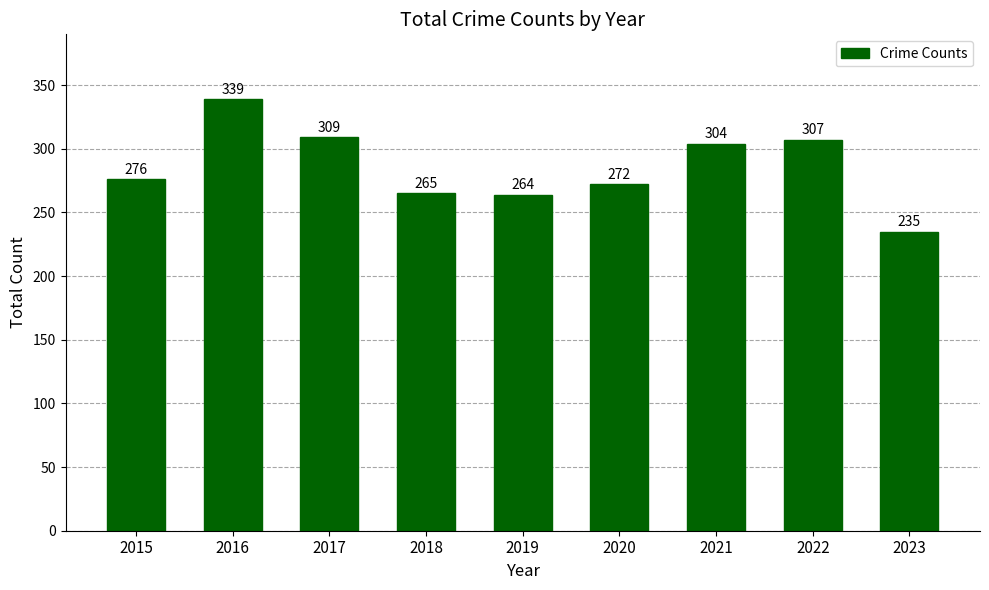

What value does the data have at 2023, to the nearest 50?

250